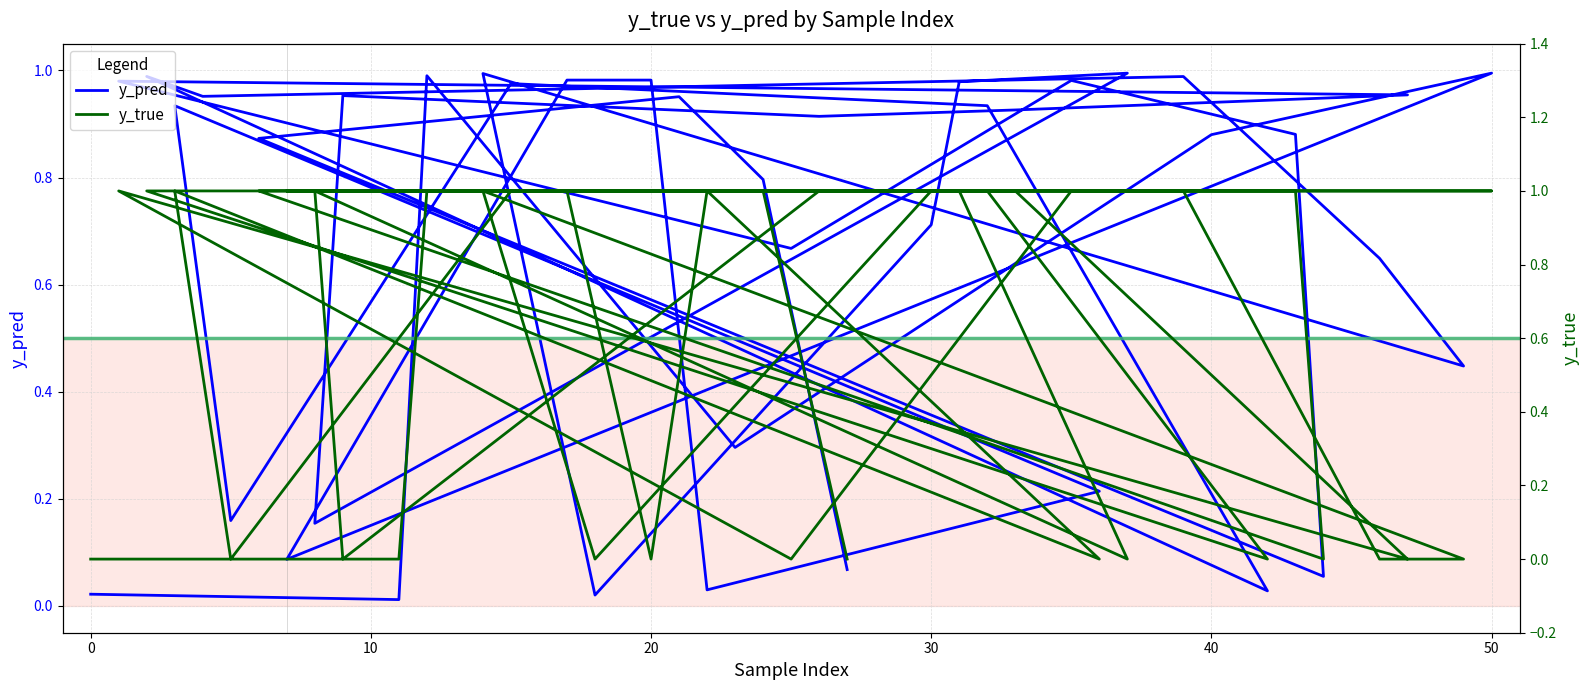

What is the spread (max minus min) of values at 6?

0.1